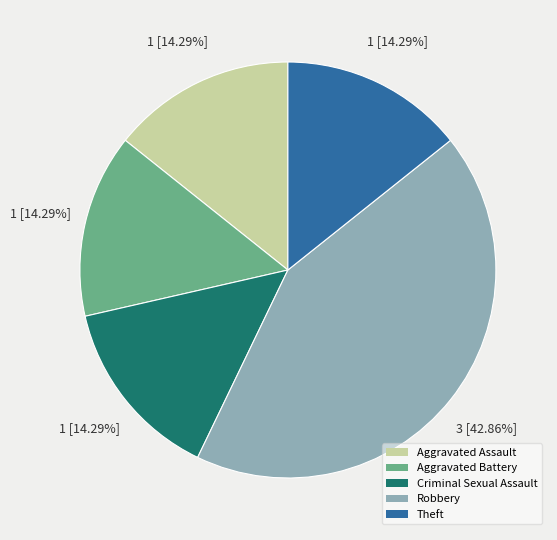

Which slice is the largest?

Robbery